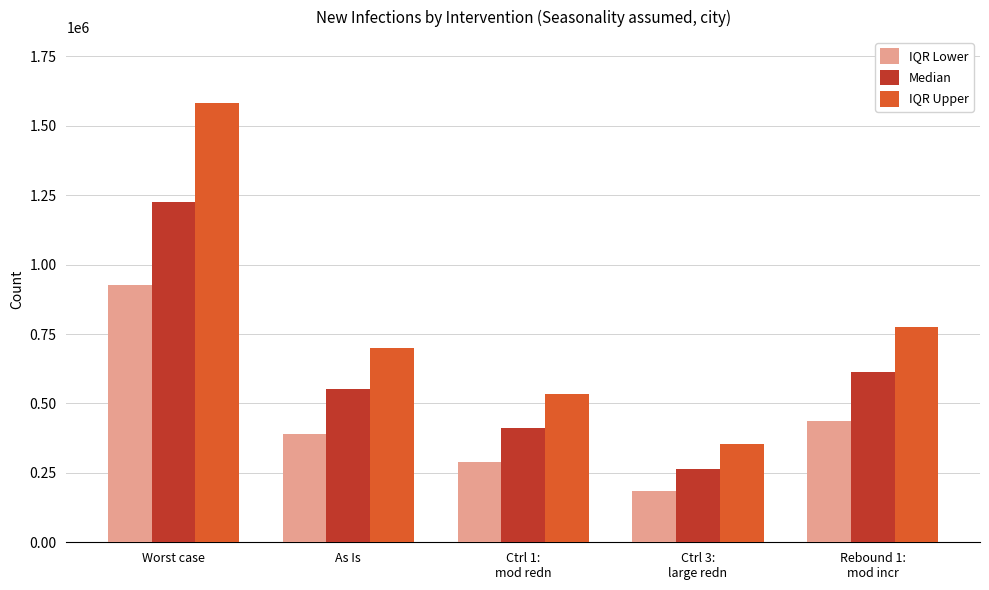

What is the spread (max minus min) of values at Ctrl 1:
mod redn?

246531